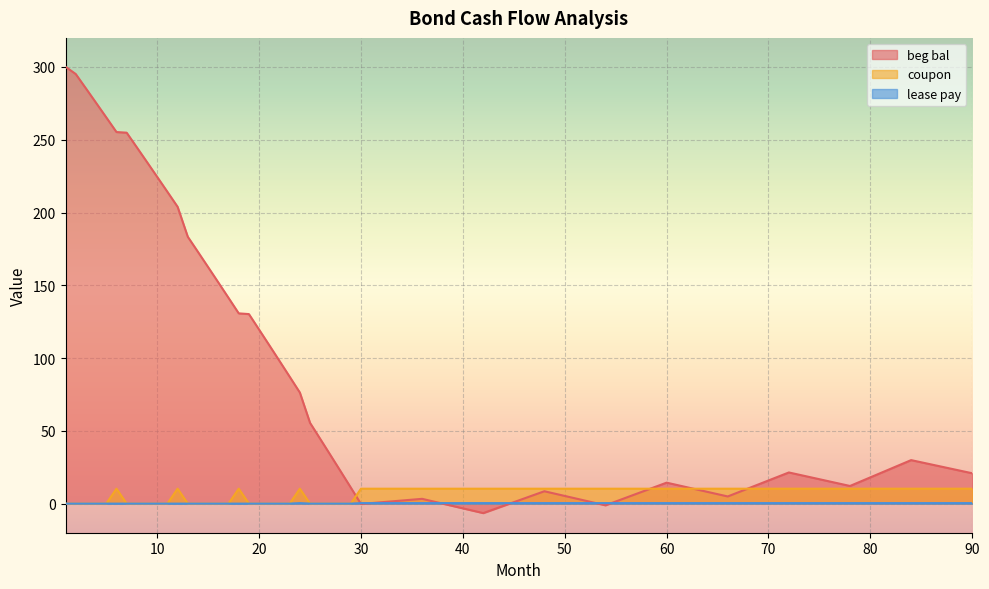

How many lines are shown in the chart?

3